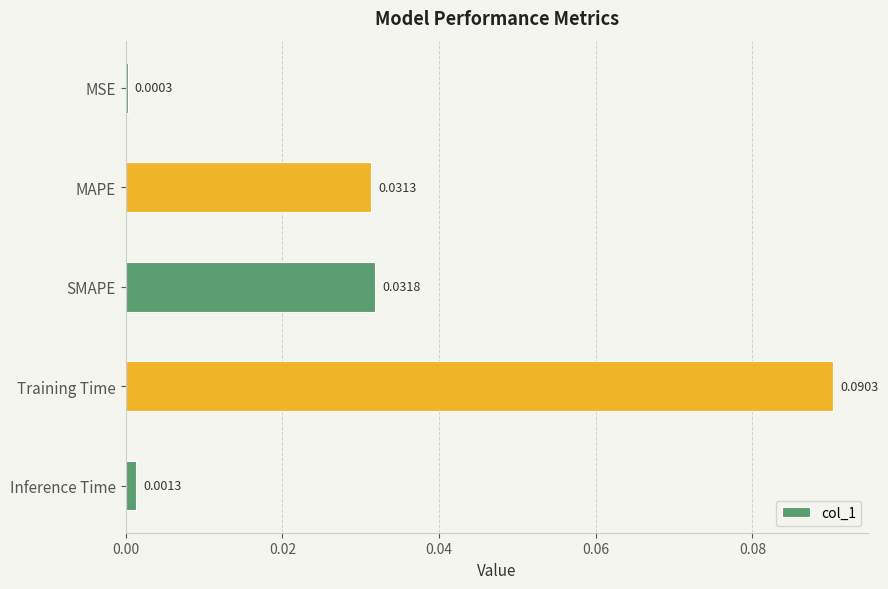

At which label is the value closest to 0?

MSE